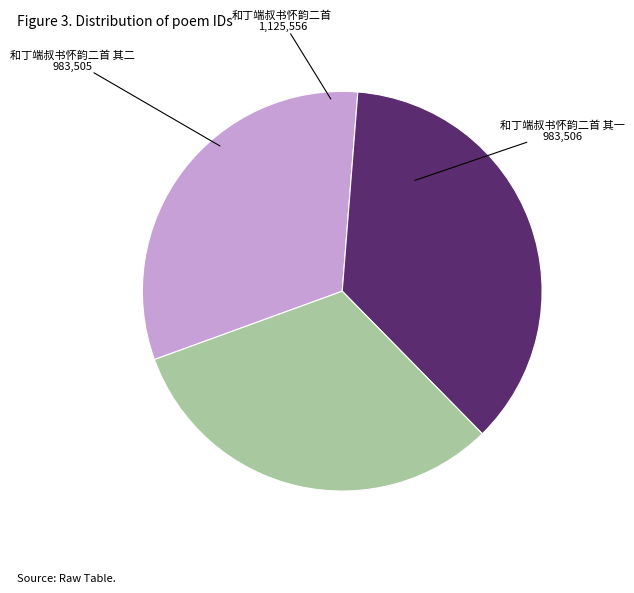

Is there a majority slice in this chart?

No